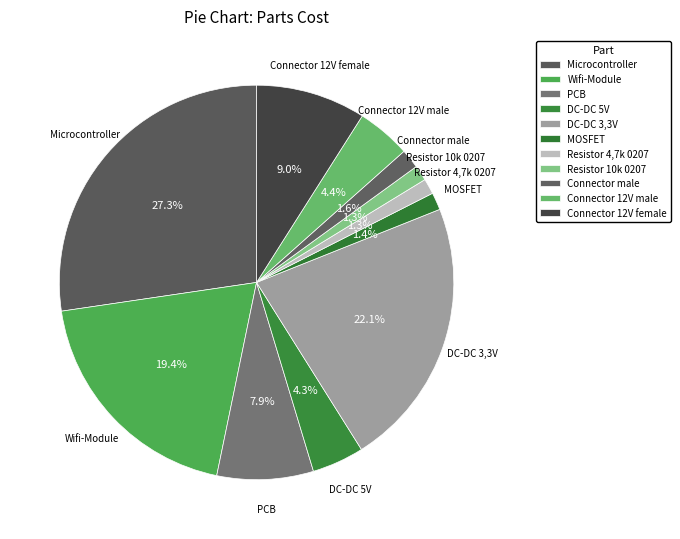

Is the sum of DC-DC 5V and Resistor 10k 0207 greater than half?

No